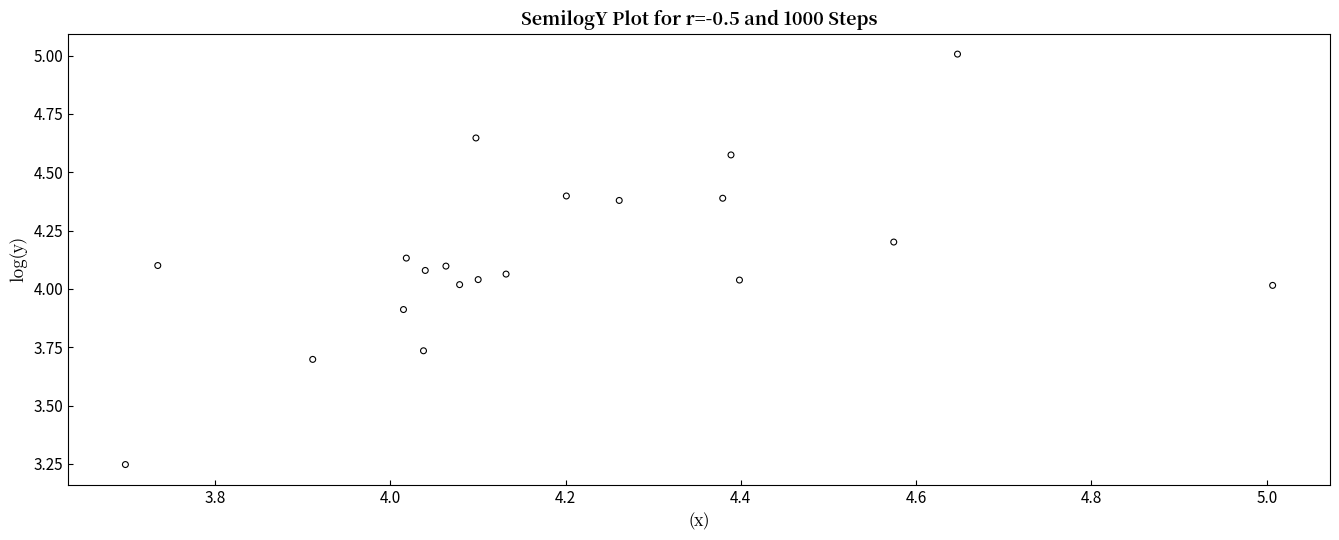

What is the range of X values (max minus min)?

1.3